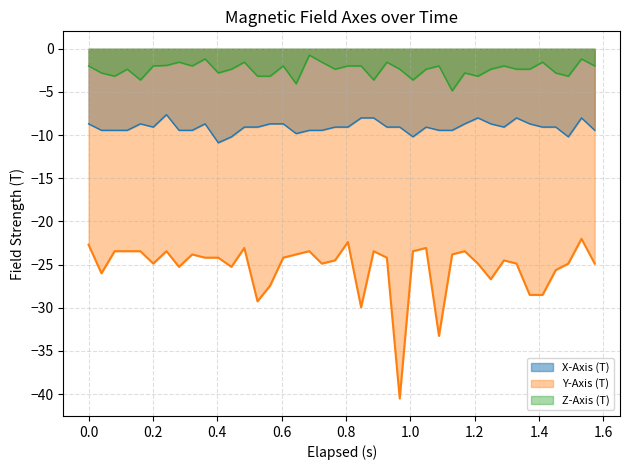

Does the chart have visible grid lines?

Yes